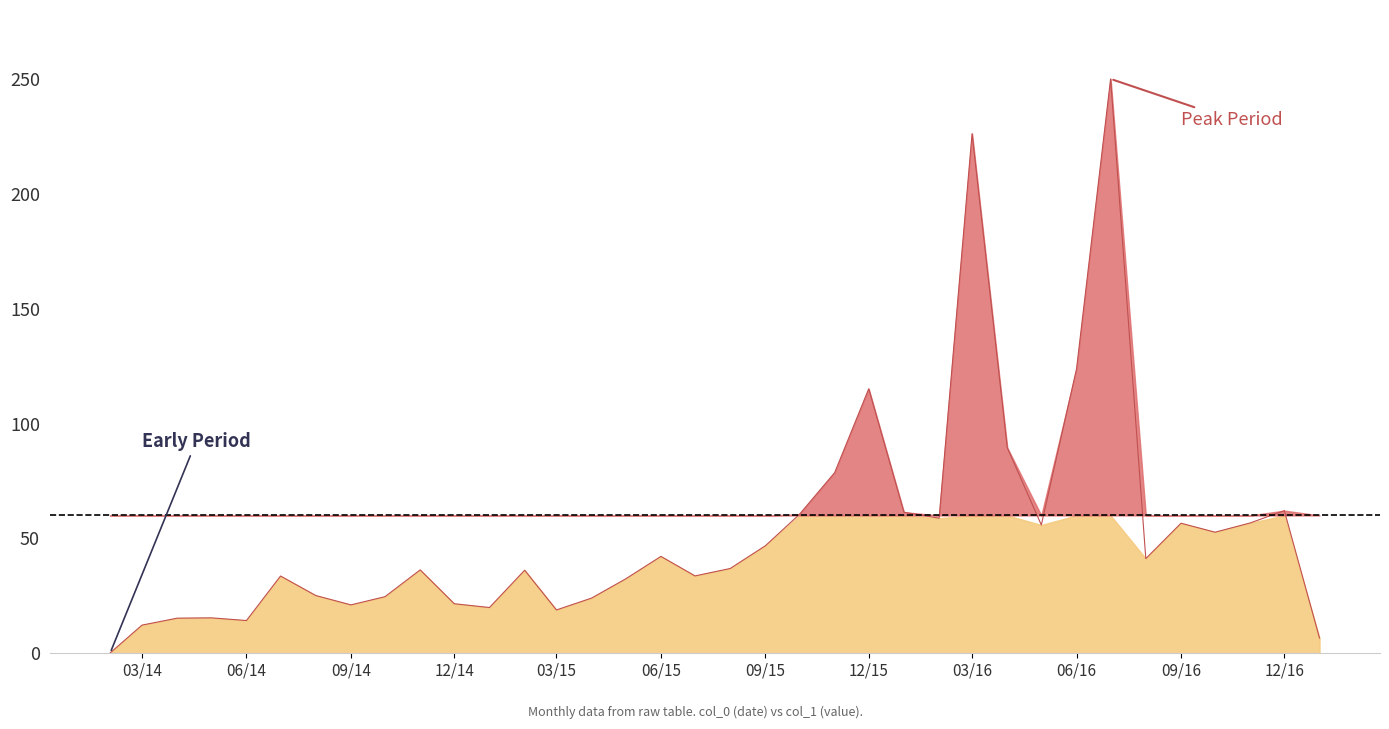

What is the value of the 16th point from the left?

32.4